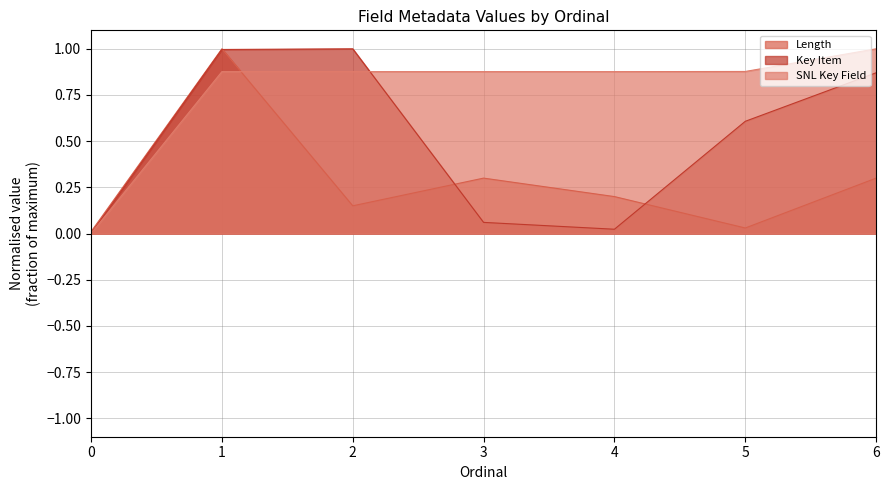

At how many categories does at least one series exceed 0?

7